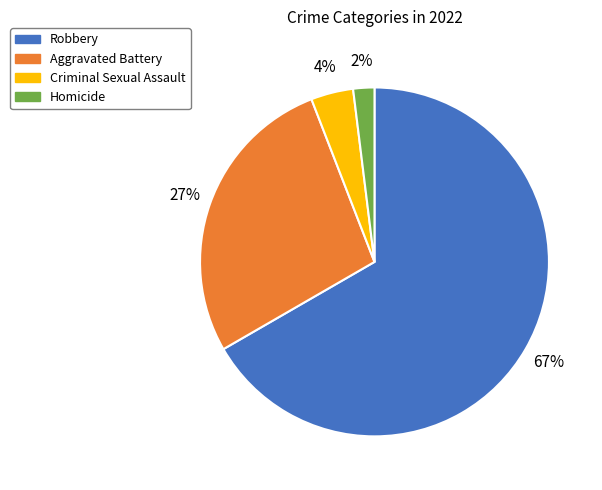

Combined, do Criminal Sexual Assault and Robbery account for over 50%?

Yes